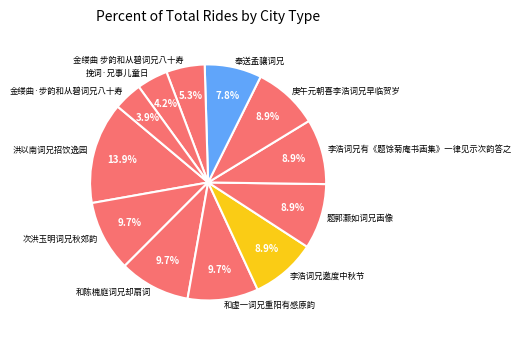

What is the largest slice in the pie chart?

洪以南词兄招饮逸园